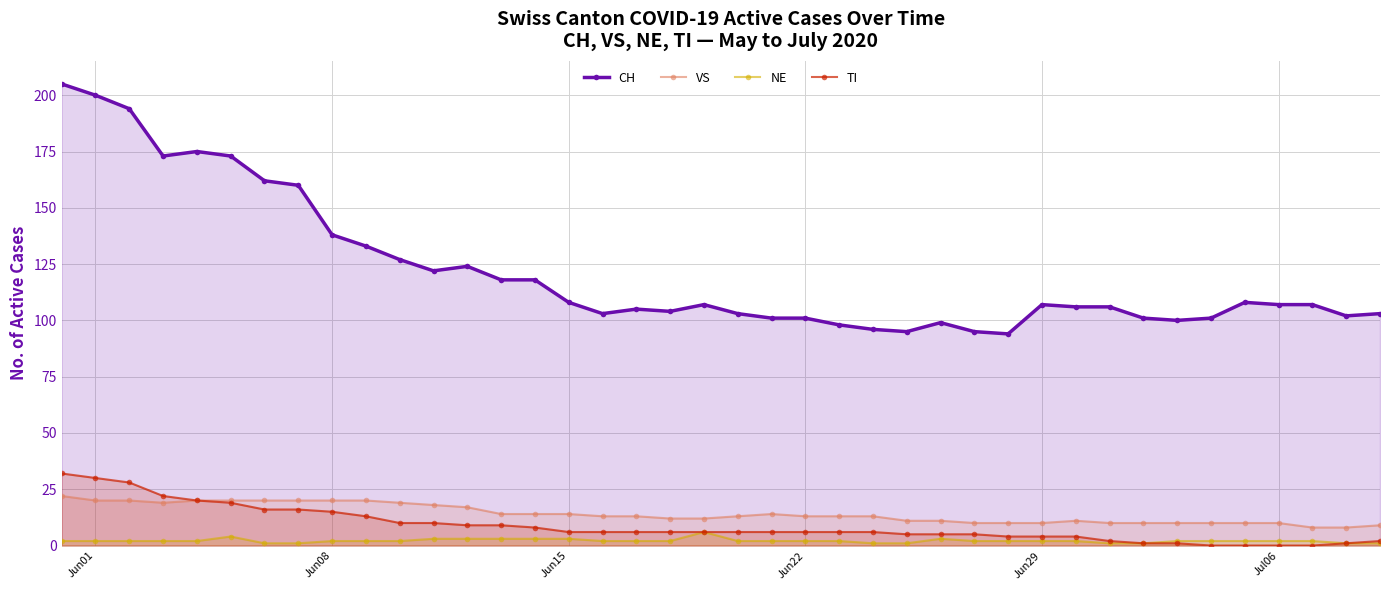

Which series has the largest range (max minus min)?

CH